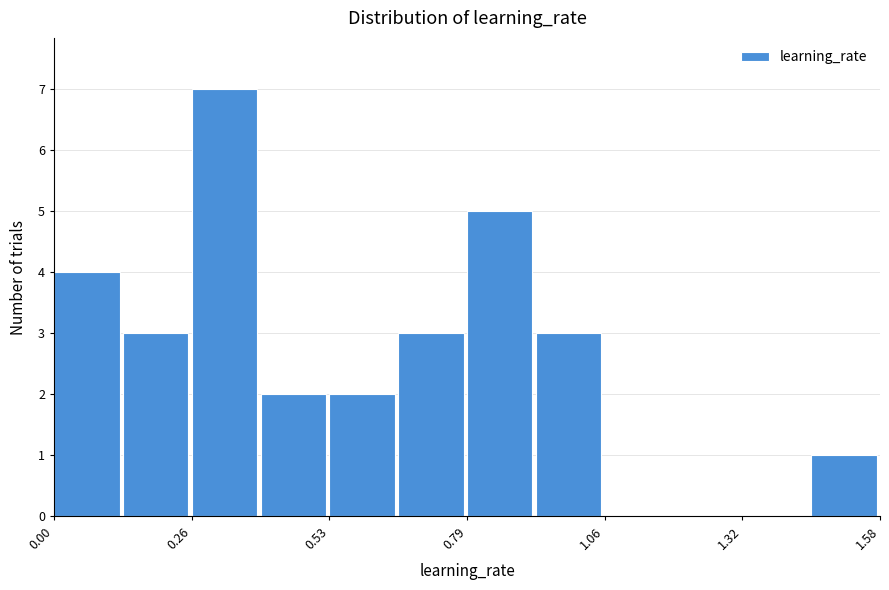

Read against the x-axis, roughly where is the centre of the tallest bar?

0.35